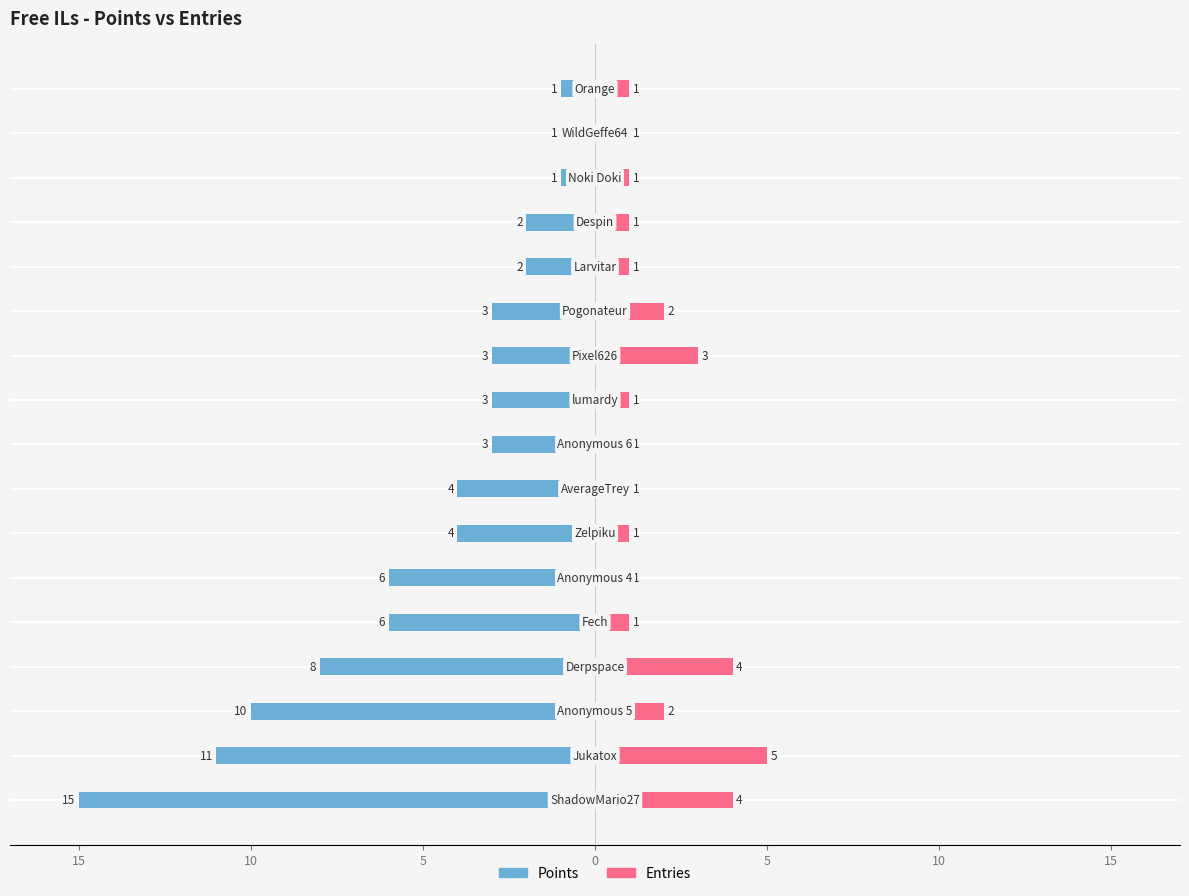

What is the difference between the maximum and minimum values in the Points series?

14